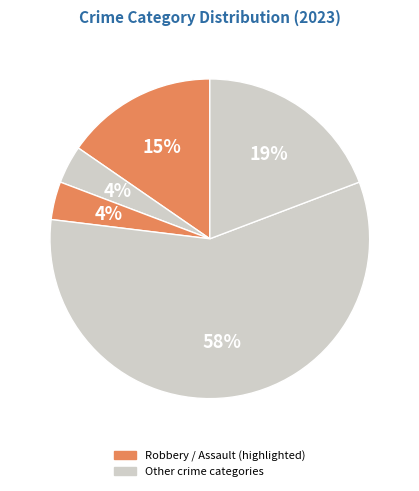

Count the number of slices in the pie.

5